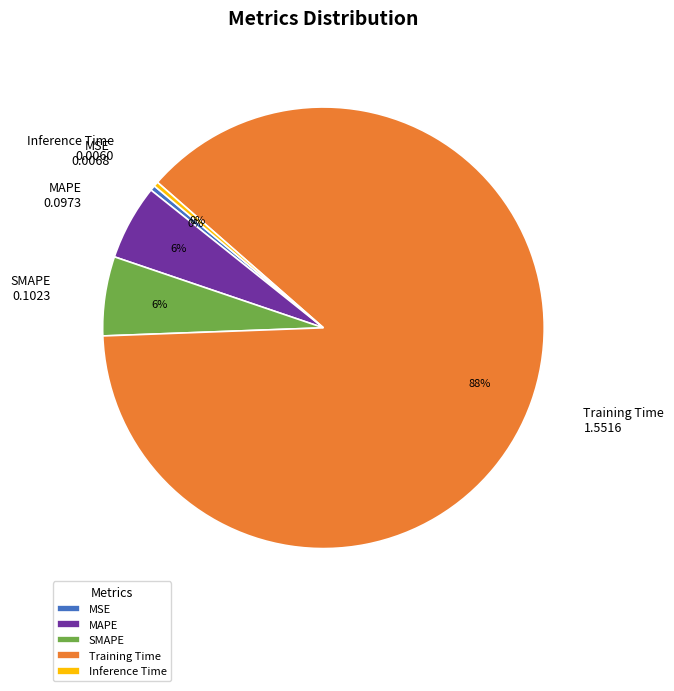

The MAPE slice represents 18% of the pie. True or false?

False